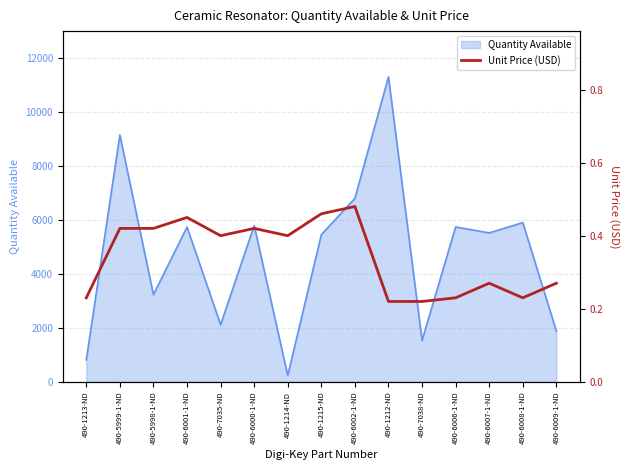

The Quantity Available series shows 877 at 490-7035-ND. True or false?

False